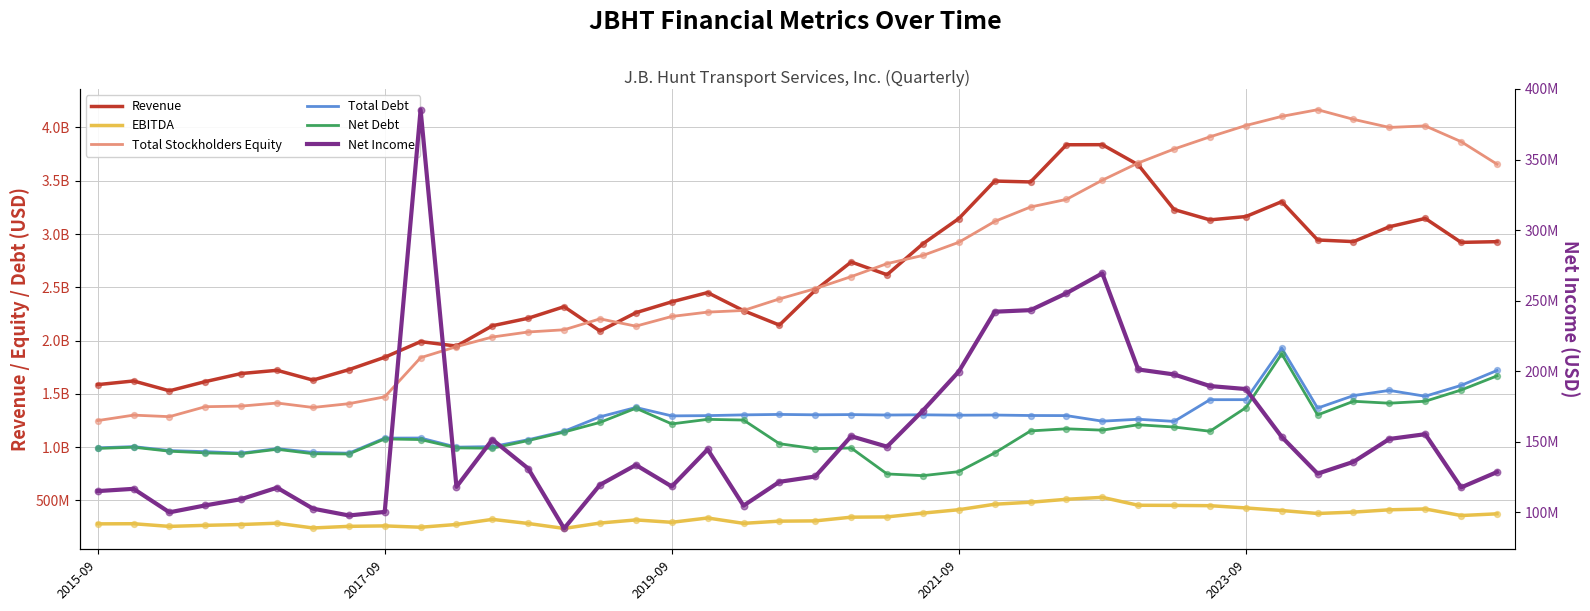

Which series reaches the maximum Y coordinate?

totalStockholdersEquity